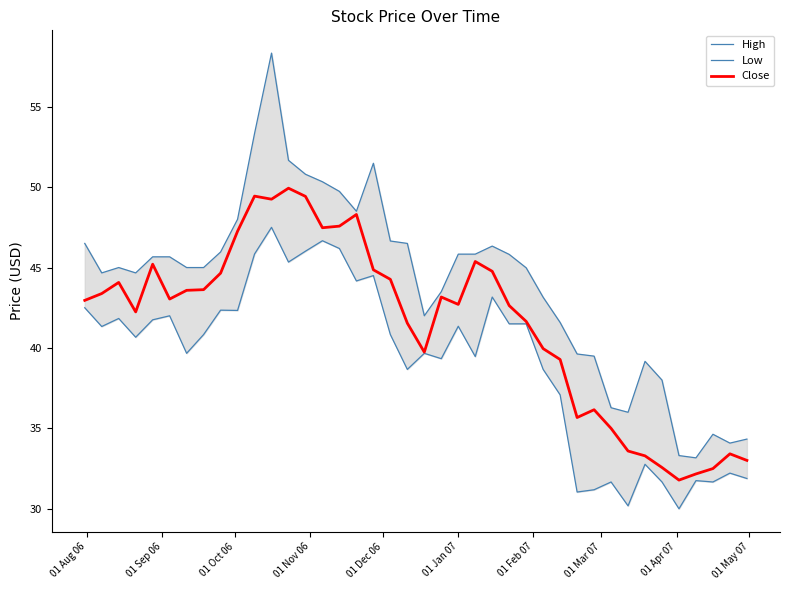

How many lines are shown in the chart?

3